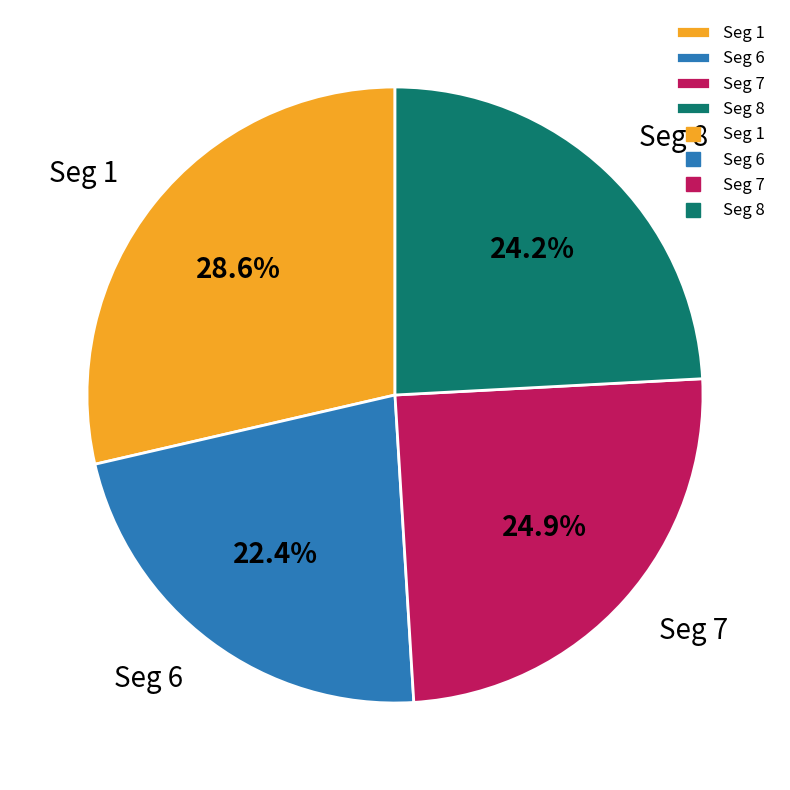

What is the largest slice in the pie chart?

Seg 1